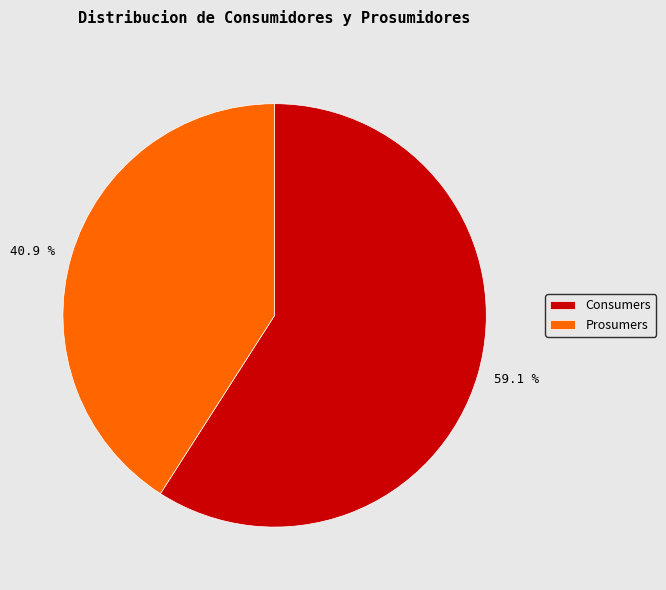

To the nearest percent, what is the average slice percentage?

50%